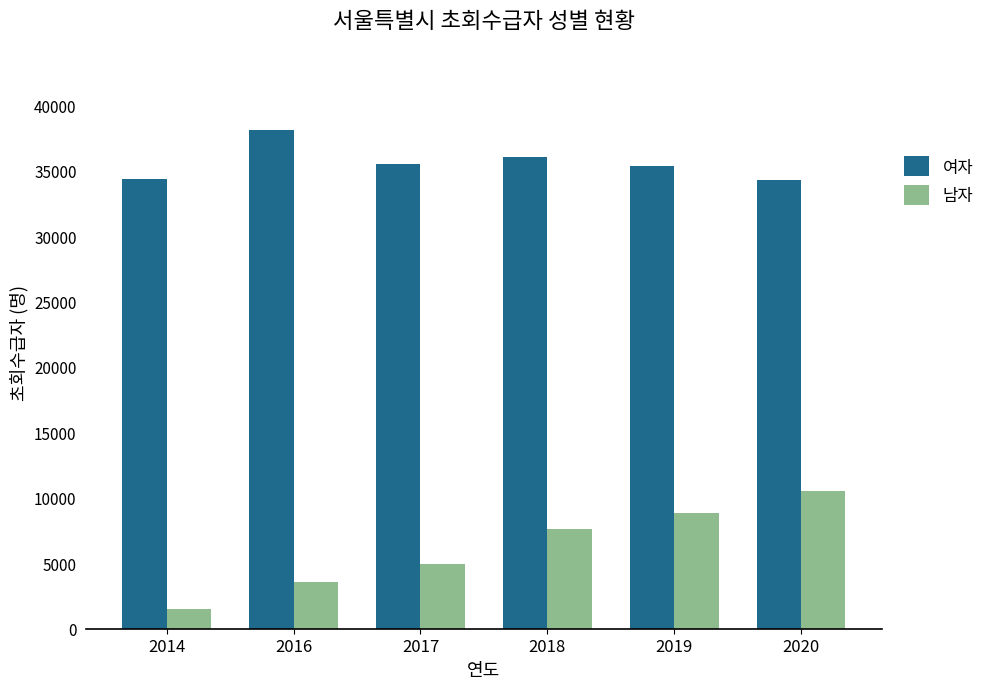

The 여자 series shows 21388 at 2020. True or false?

False